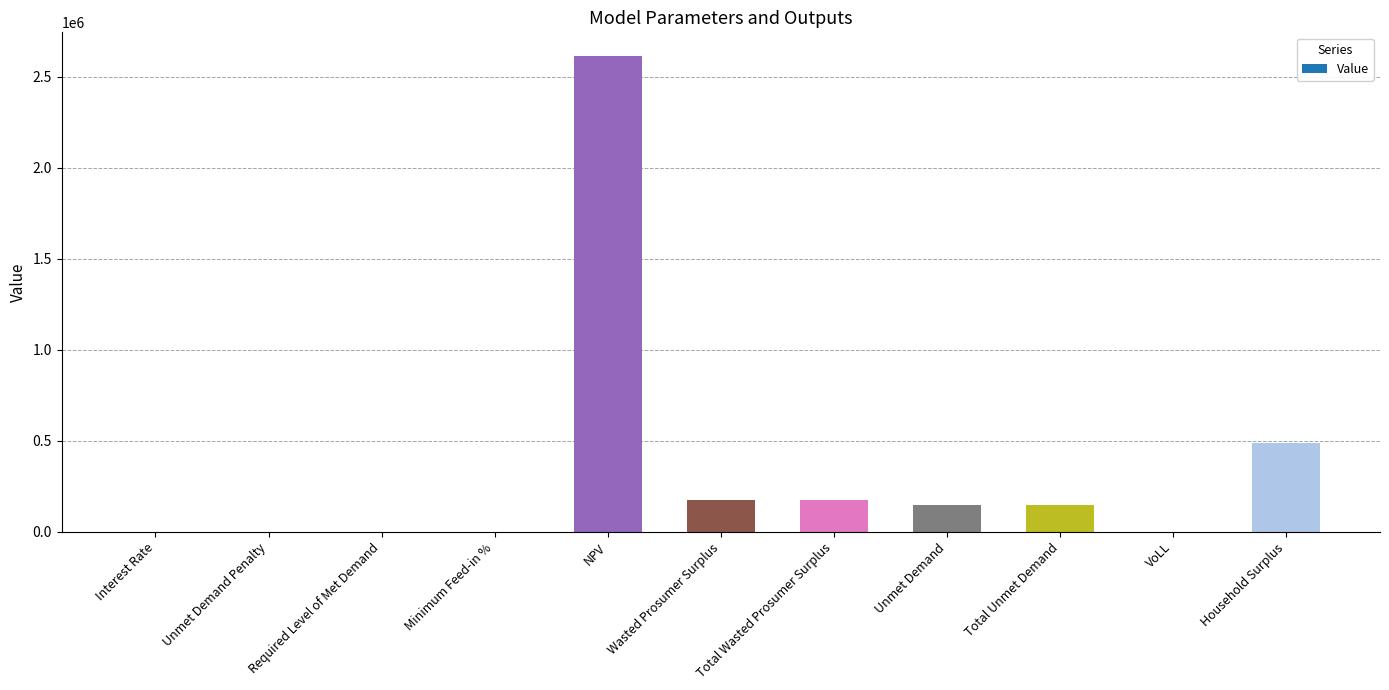

At which label is the value closest to 1306249?

Household Surplus